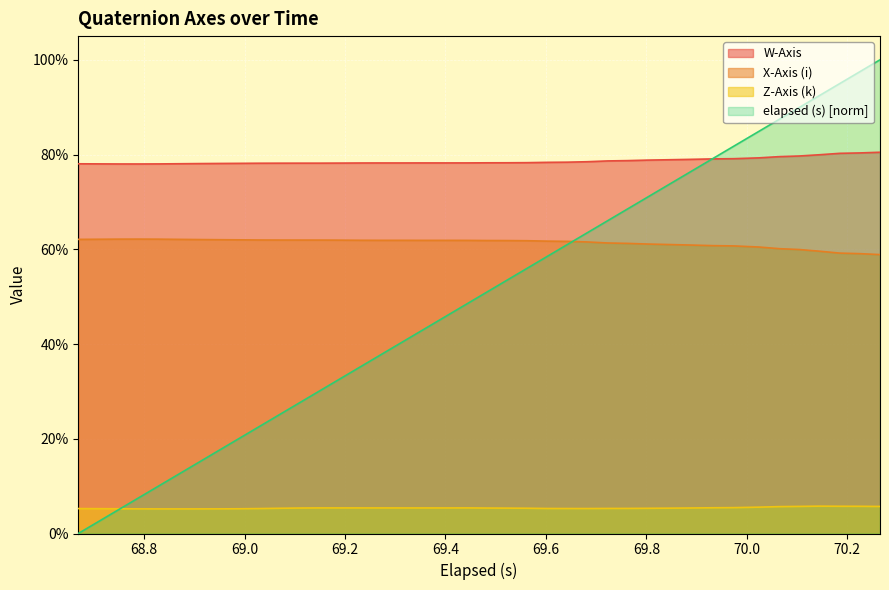

List the labels in order of Z-Axis (k) value, smallest first.

68.869, 68.83, 68.91, 68.79, 68.95, 68.991, 68.749, 68.71, 68.669, 69.03, 69.682, 69.643, 69.602, 69.723, 69.763, 69.80199999999999, 69.07, 69.562, 69.843, 69.523, 69.482, 69.111, 69.883, 69.351, 69.402, 69.312, 69.271, 69.23100000000001, 69.191, 69.15, 69.442, 69.933, 69.97399999999999, 70.024, 70.065, 70.265, 70.104, 70.22399999999999, 70.185, 70.14399999999999